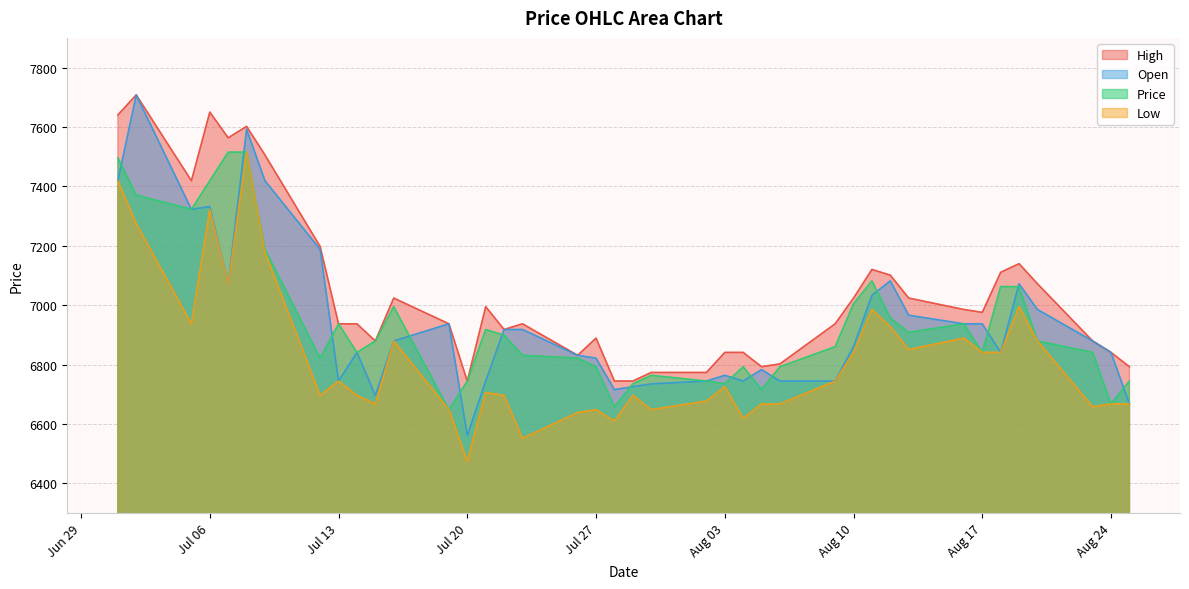

How many series are shown in this chart?

4